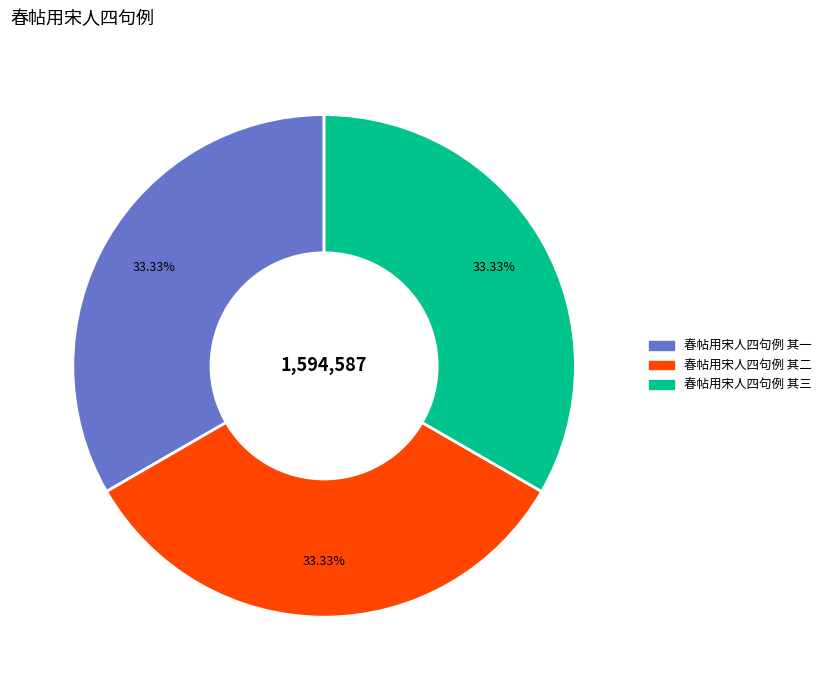

Is it true that 春帖用宋人四句例 其三 is 33% of the pie?

True